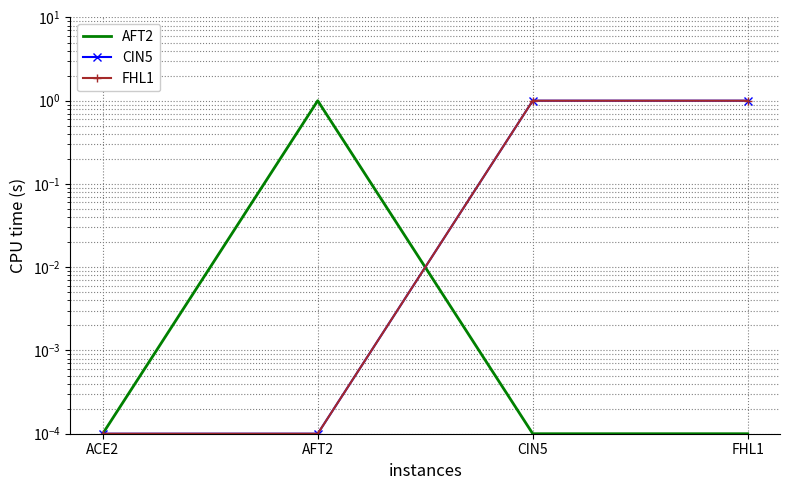

At which category is the sum across all series the highest?

CIN5